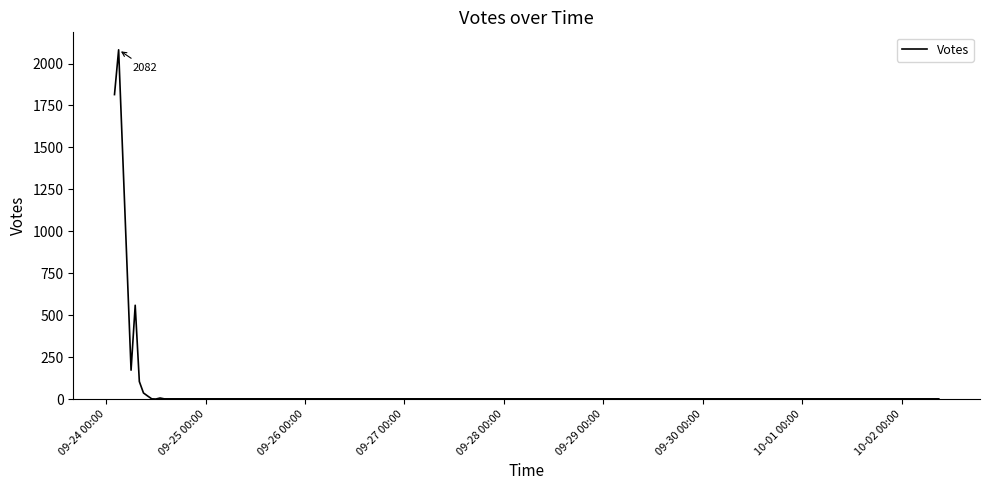

What is the greatest value displayed?

2082